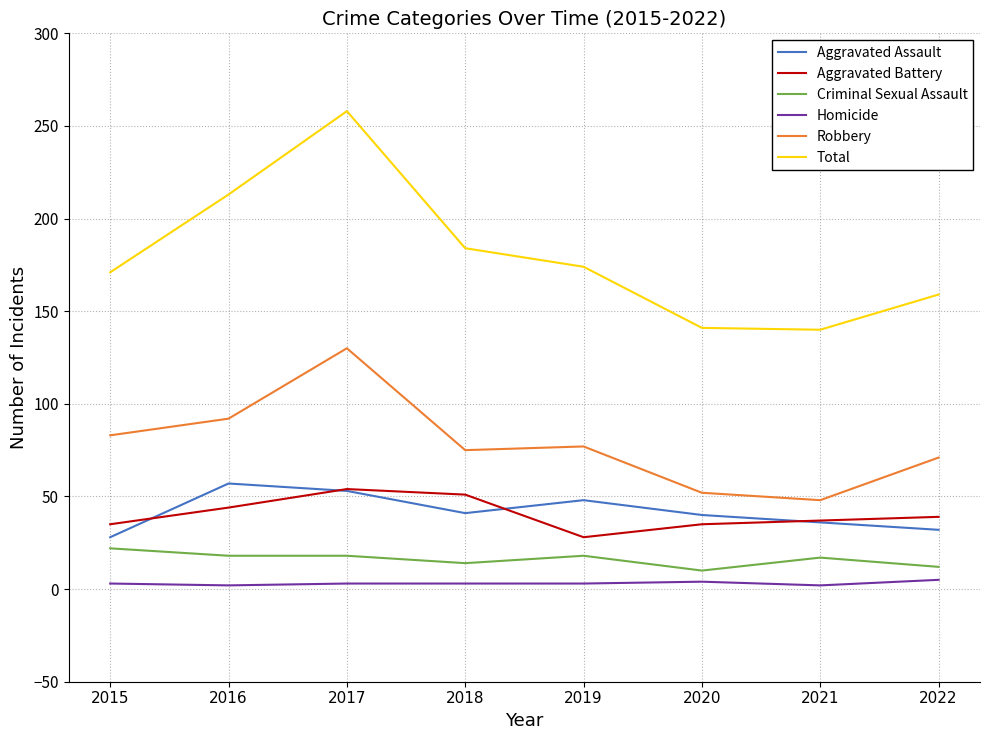

True or false: Homicide has a value of 3 at 2018.

True